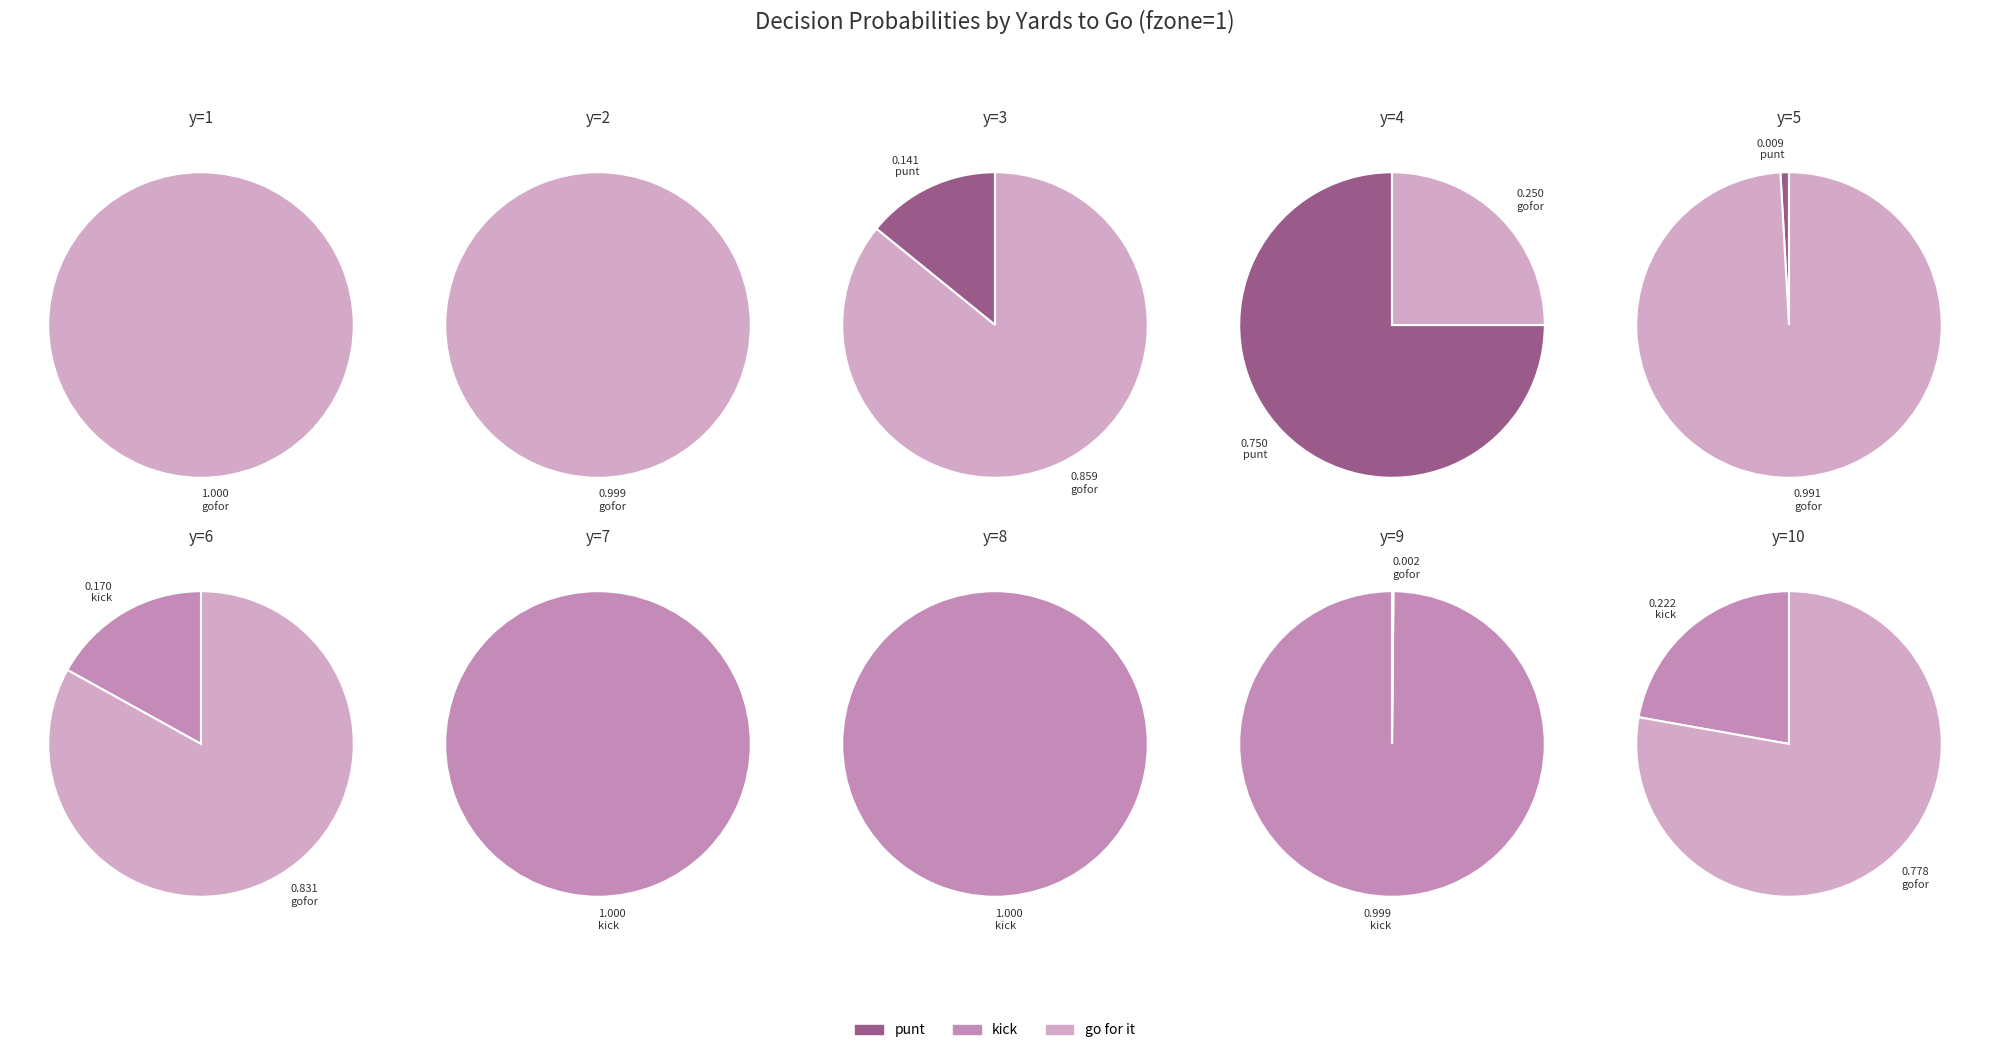

How many segments does this pie chart have?

10